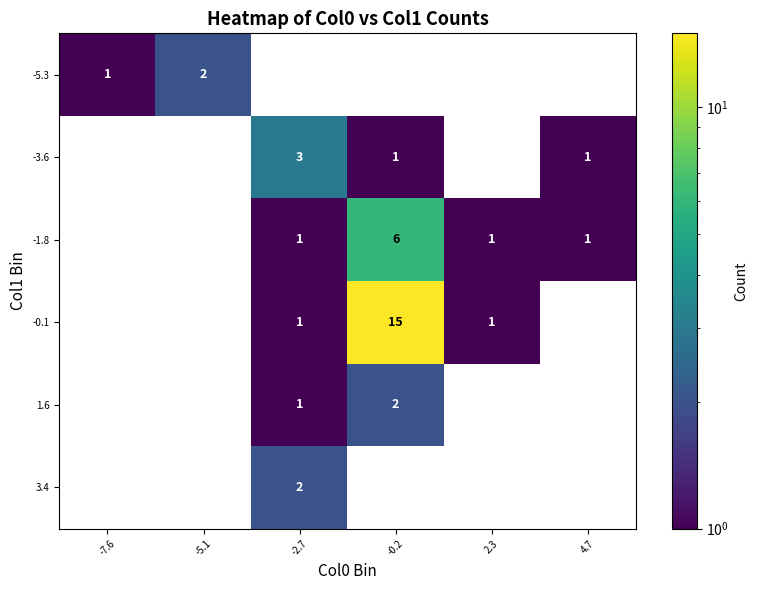

At which category does the chart reach its peak across all series?

-0.2